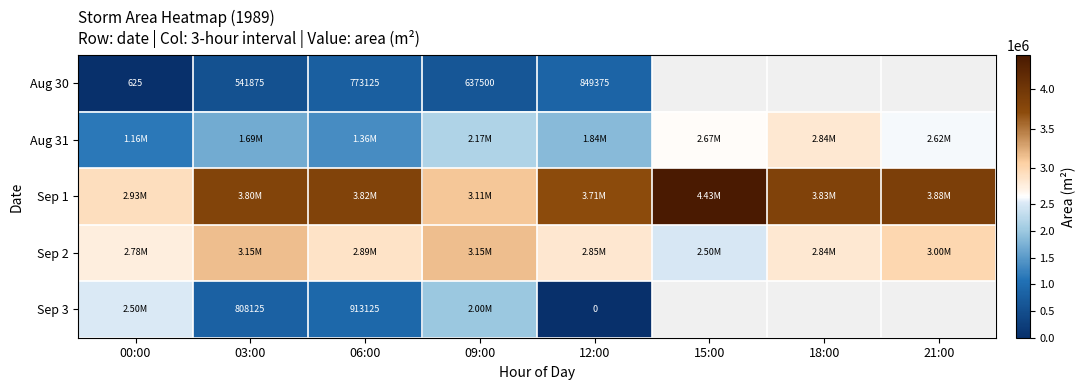

At which category is the sum across all series the highest?

09:00